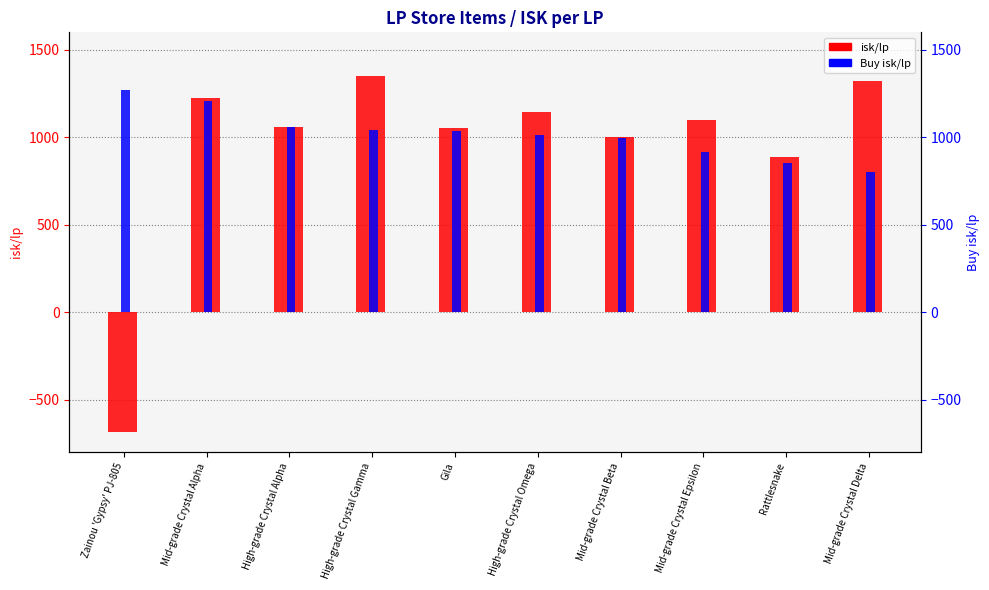

What is the sum of all isk/lp values?

9447.8